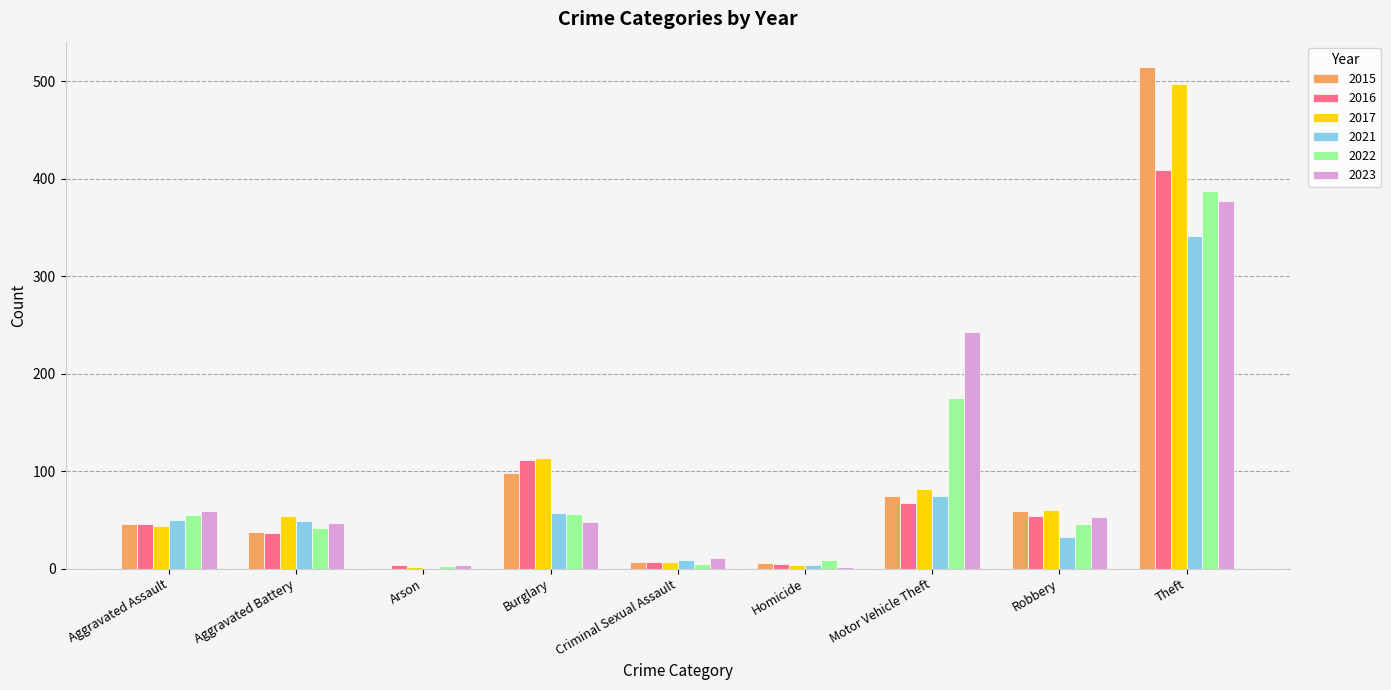

How many groups of bars are there?

9